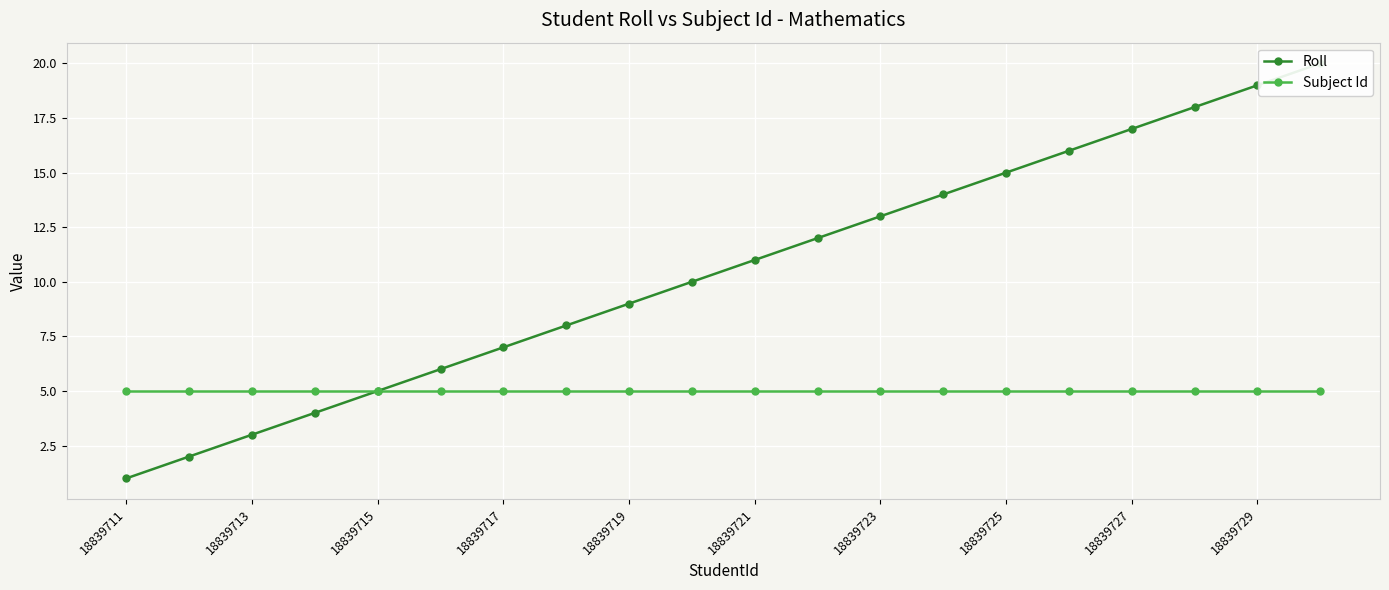

True or false: Subject Id has a value of 5 at 18839717.

True